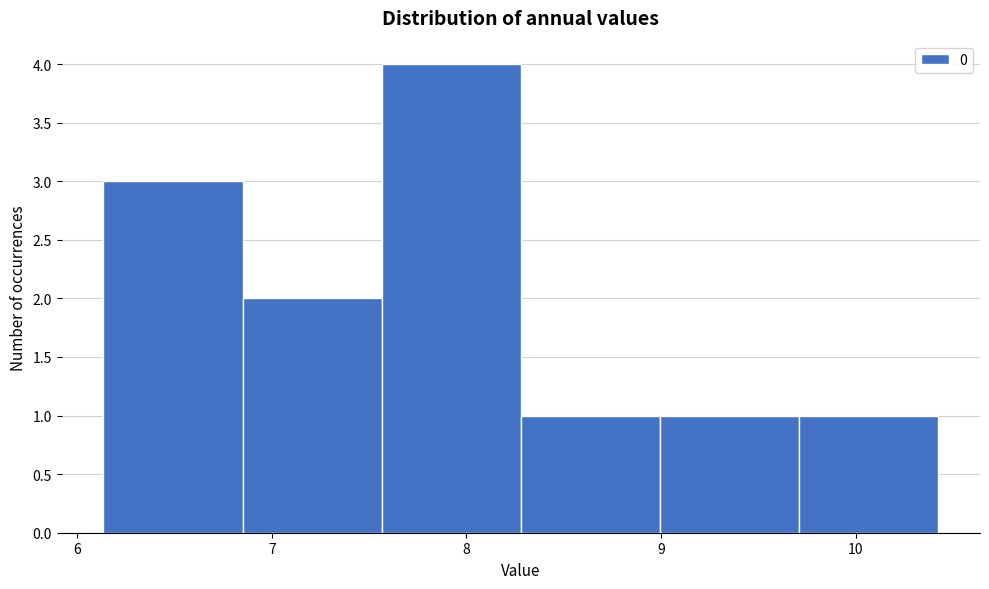

How tall is the bar that spans 7.6 to 8.3 on the x-axis? Neither the bar edges nor the heights are printed on the chart, so give them approximately, as read against the axes.

4